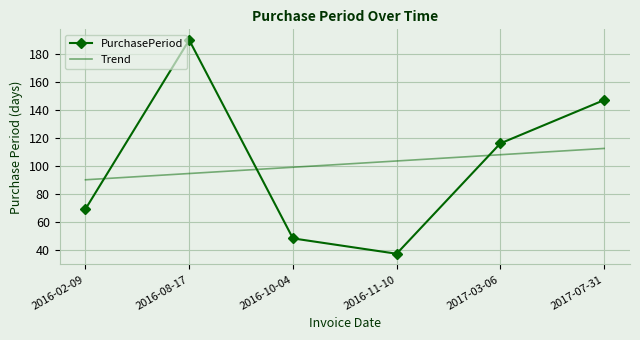

True or false: the data has more than 2 interior local peaks.

False